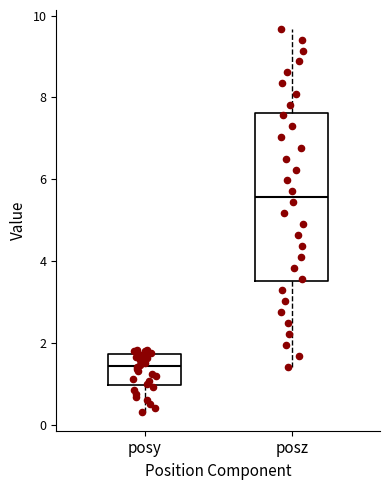

Which box is the tallest, from its lower edge to its upper edge?

posz